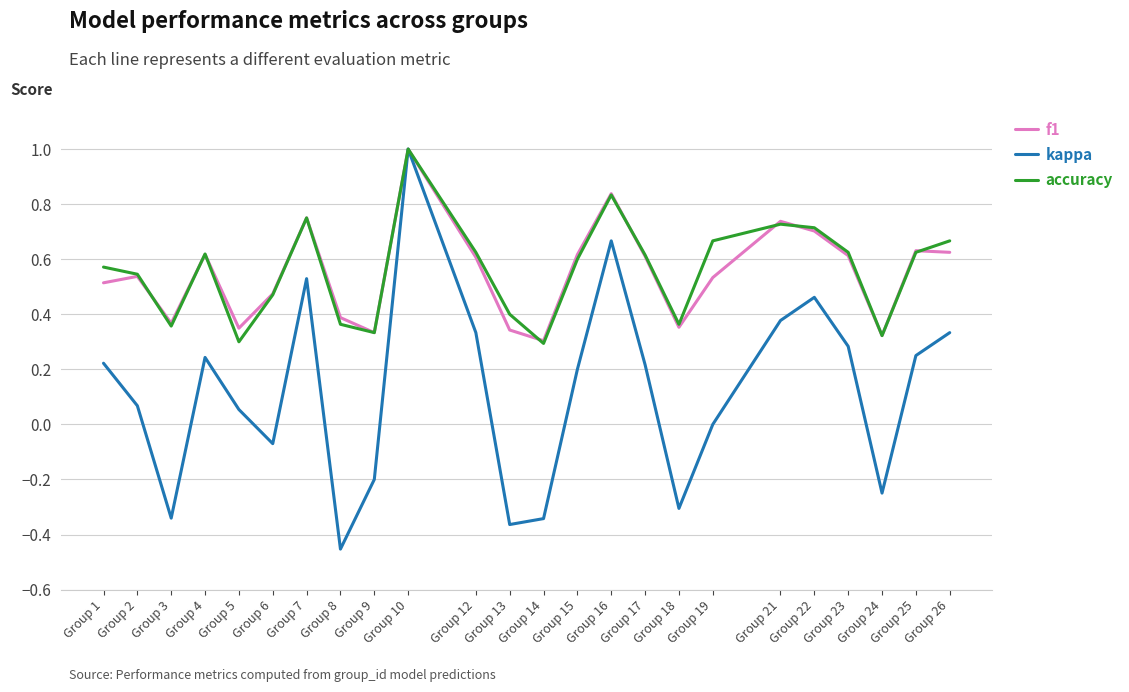

Which series has the widest spread of values?

kappa